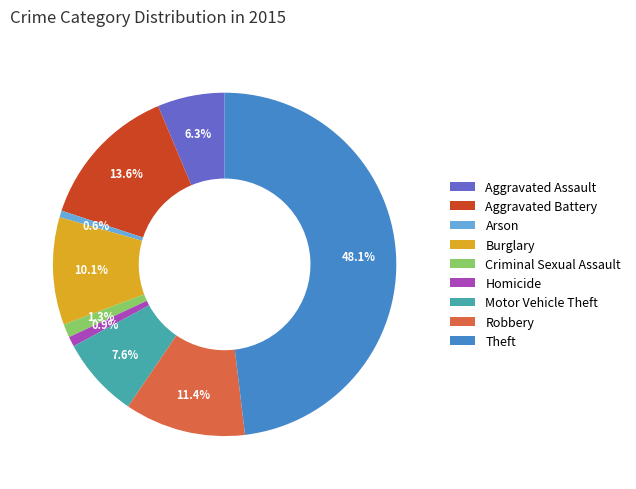

Which slice is the largest?

Theft